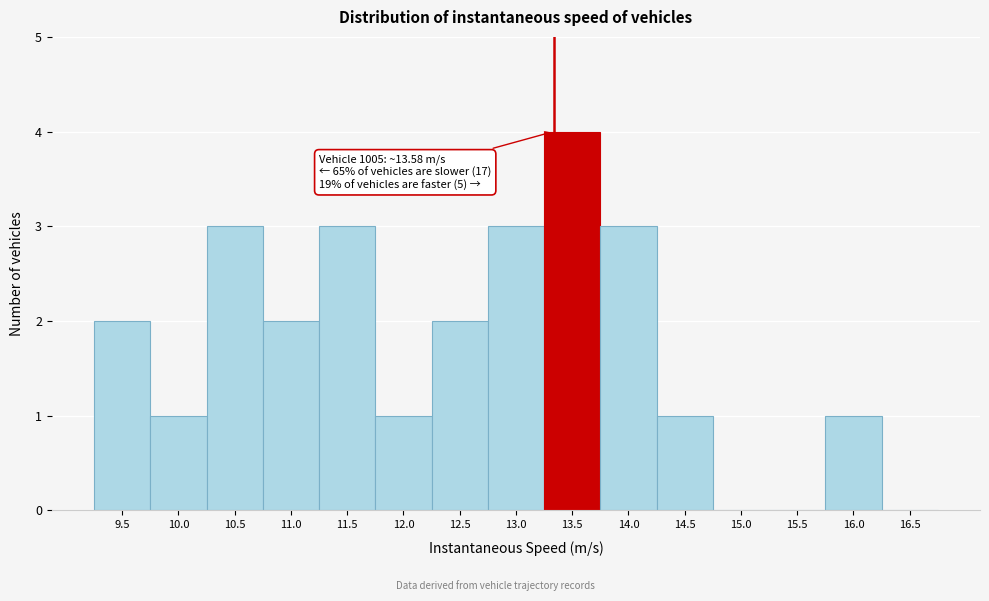

Reading left to right, extract all data points from this chart.

9.5=2	10.0=1	10.5=3	11.0=2	11.5=3	12.0=1	12.5=2	13.0=3	13.5=4	14.0=3	14.5=1	15.0=0	15.5=0	16.0=1	16.5=0